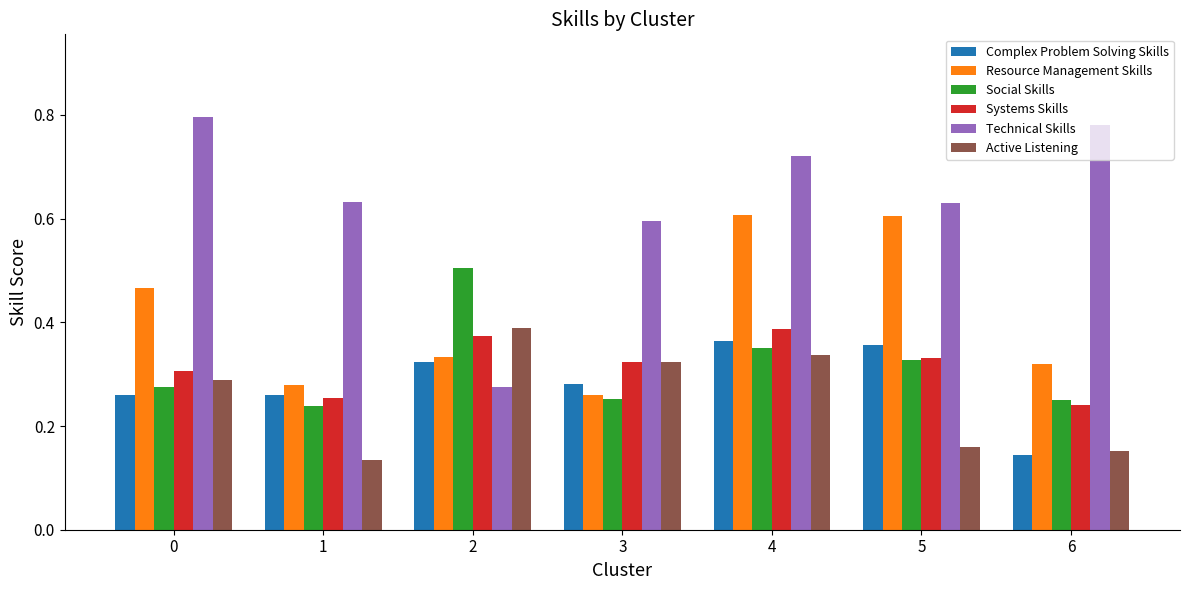

Is the value of Active Listening at 2 greater than the value of Systems Skills at 0?

Yes